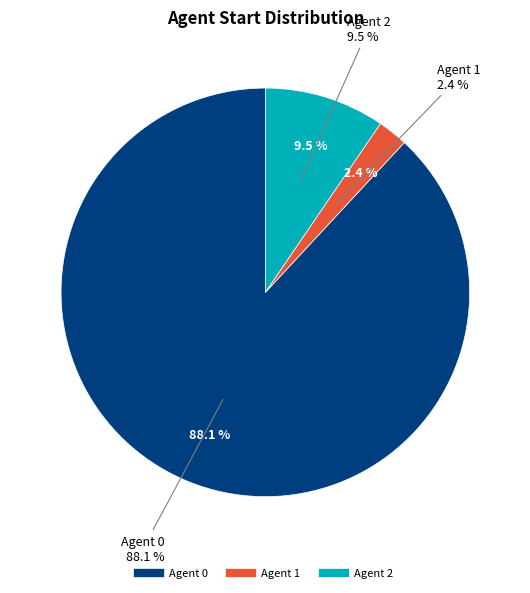

The 2 slice represents 22% of the pie. True or false?

False